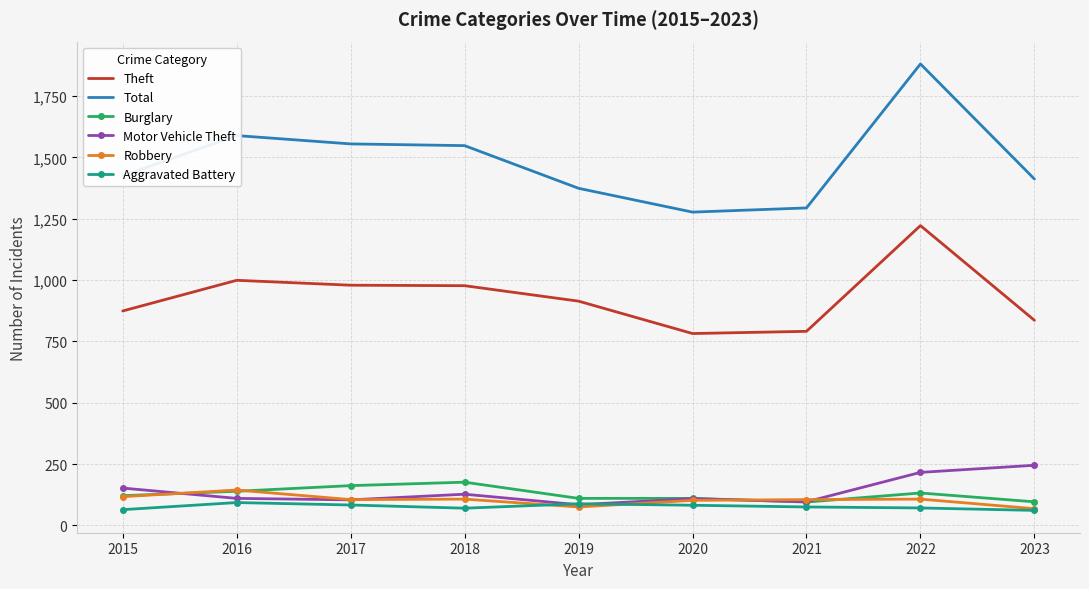

At how many categories does at least one series exceed 840?

9